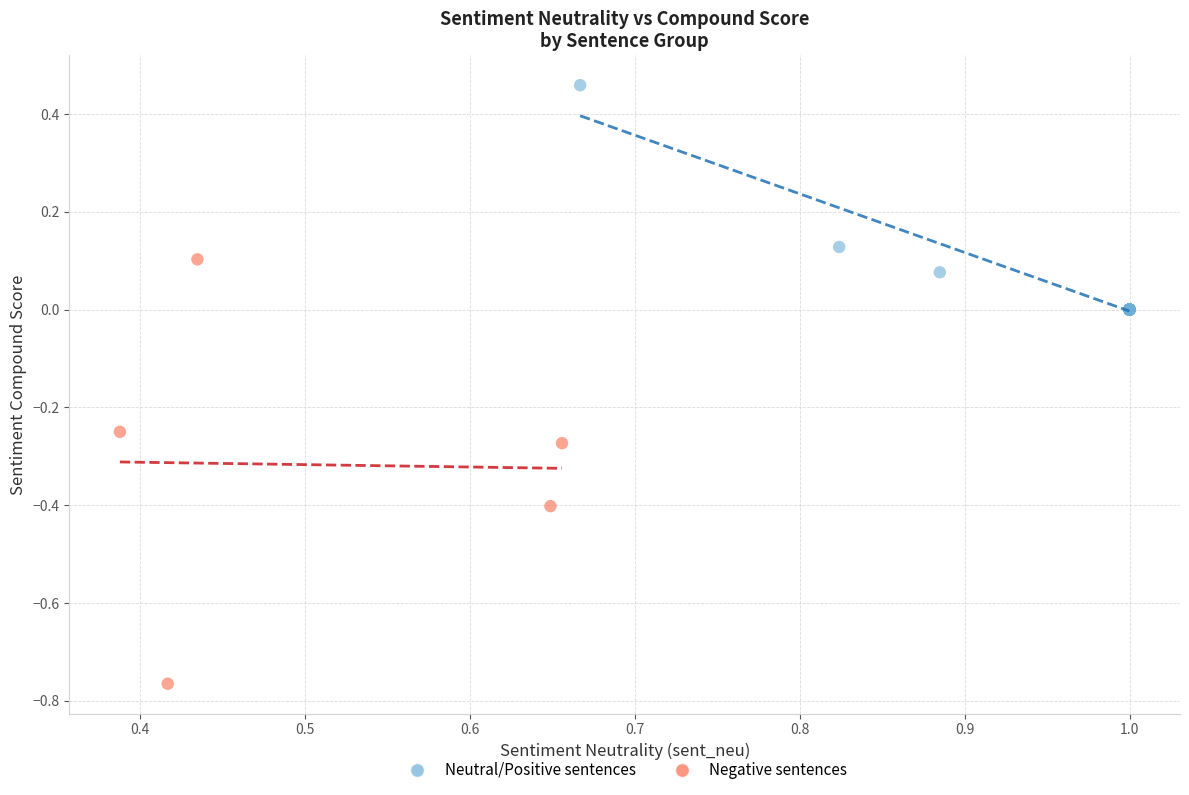

Which series has the widest spread of Y values?

Negative sentences